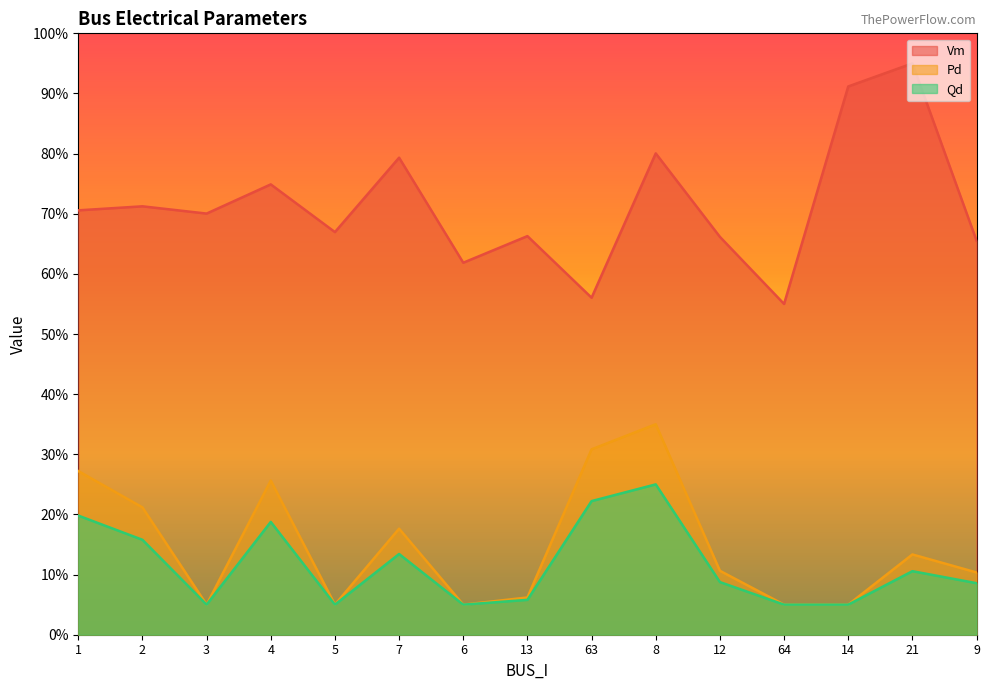

Which series has the widest spread of values?

Vm